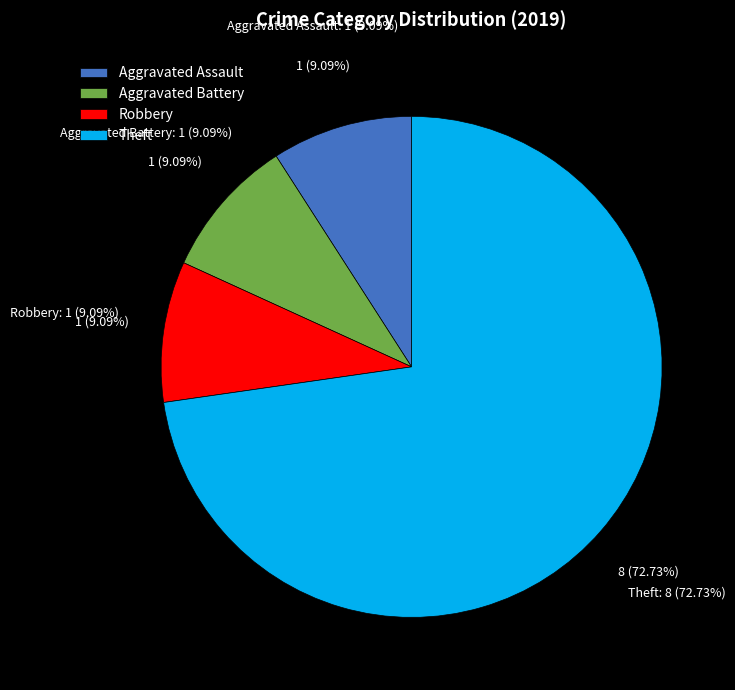

To the nearest percent, what is the combined percentage of Robbery and Aggravated Battery?

18%